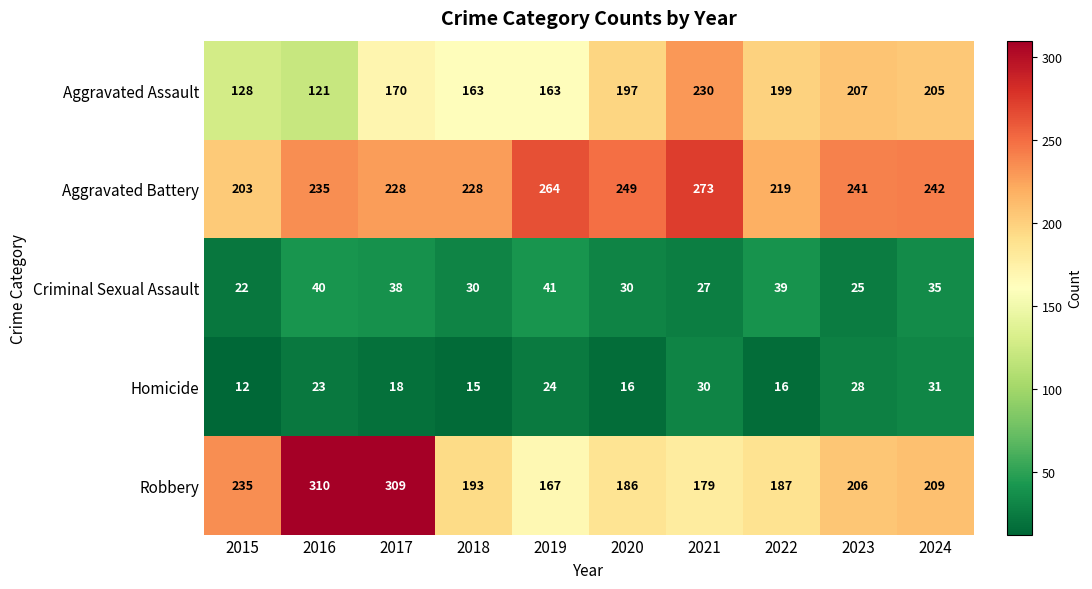

At which label is Homicide closest to 21?

2016